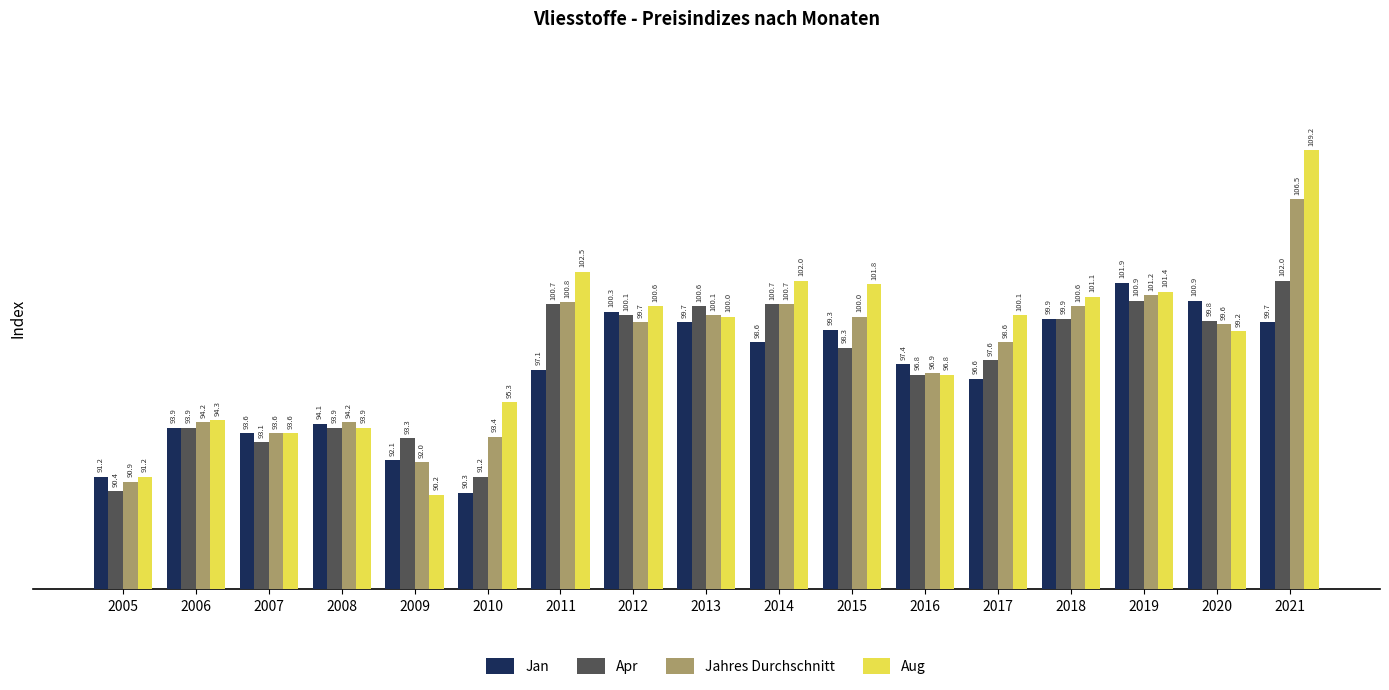

Reading left to right, extract all data points from this chart.

Jan: 91.2	93.9	93.6	94.1	92.1	90.3	97.1	100.3	99.7	98.6	99.3	97.4	96.6	99.9	101.9	100.9	99.7
Apr: 90.4	93.9	93.1	93.9	93.3	91.2	100.7	100.1	100.6	100.7	98.3	96.8	97.6	99.9	100.9	99.8	102.0
Jahres Durchschnitt: 90.9	94.2	93.6	94.2	92.0	93.4	100.8	99.7	100.1	100.7	100.0	96.9	98.6	100.6	101.2	99.6	106.5
Aug: 91.2	94.3	93.6	93.9	90.2	95.3	102.5	100.6	100.0	102.0	101.8	96.8	100.1	101.1	101.4	99.2	109.2